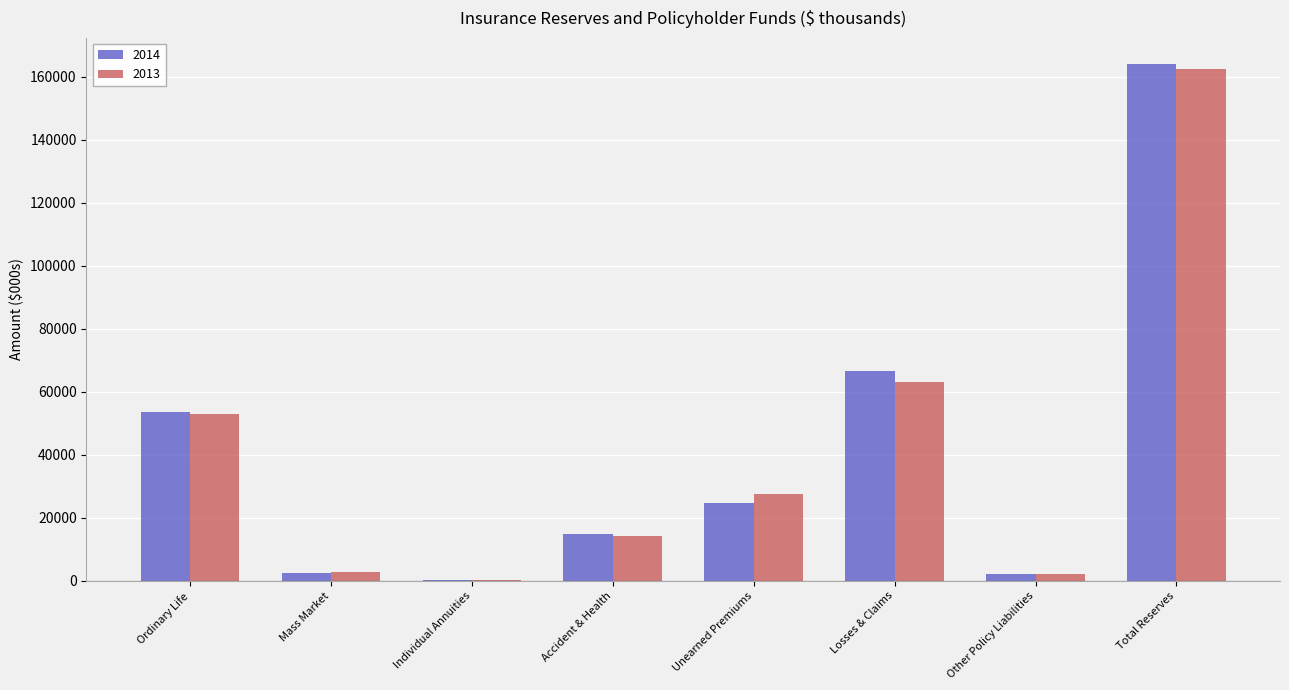

The 2014 series shows 8566 at Accident & Health. True or false?

False